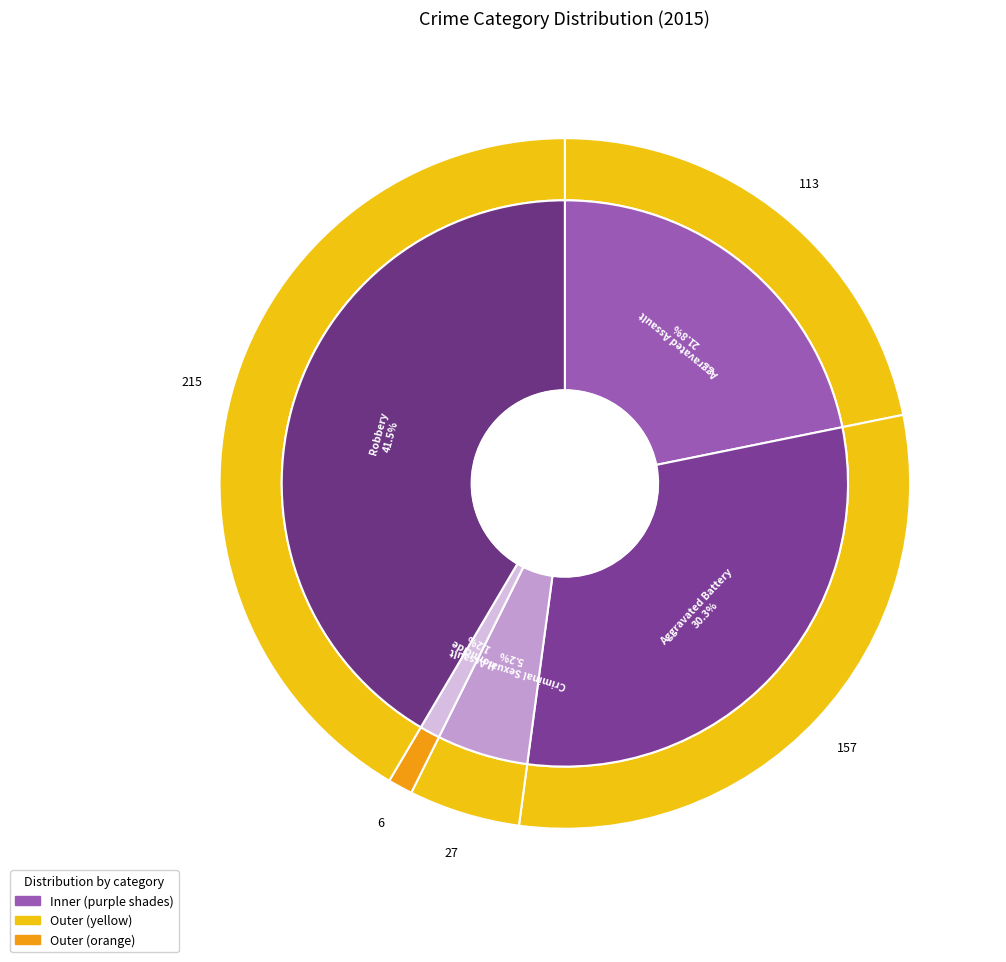

Is there any slice that represents more than half of the pie?

No